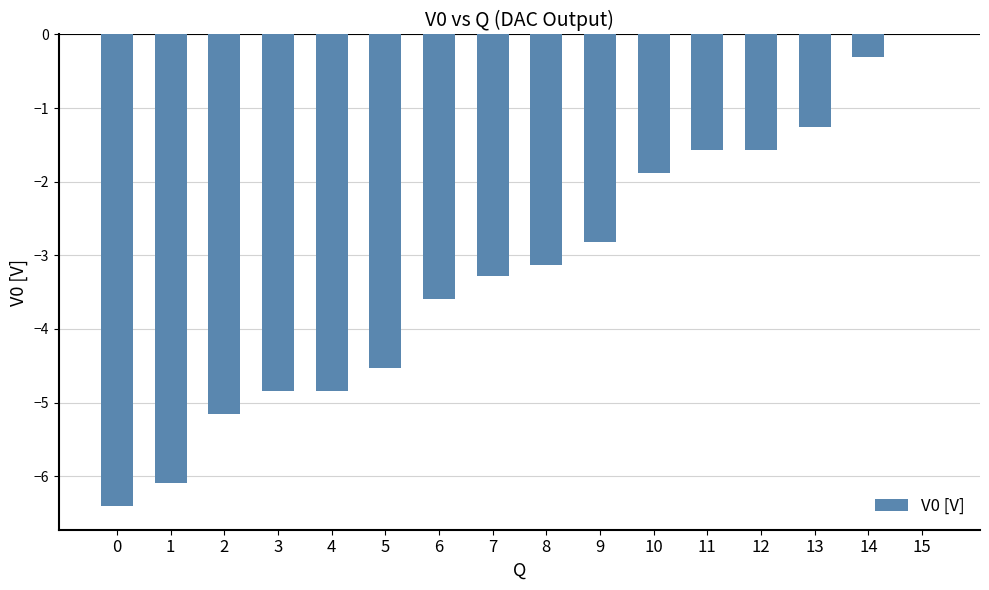

True or false: the data shows -4.8 at 3.

True